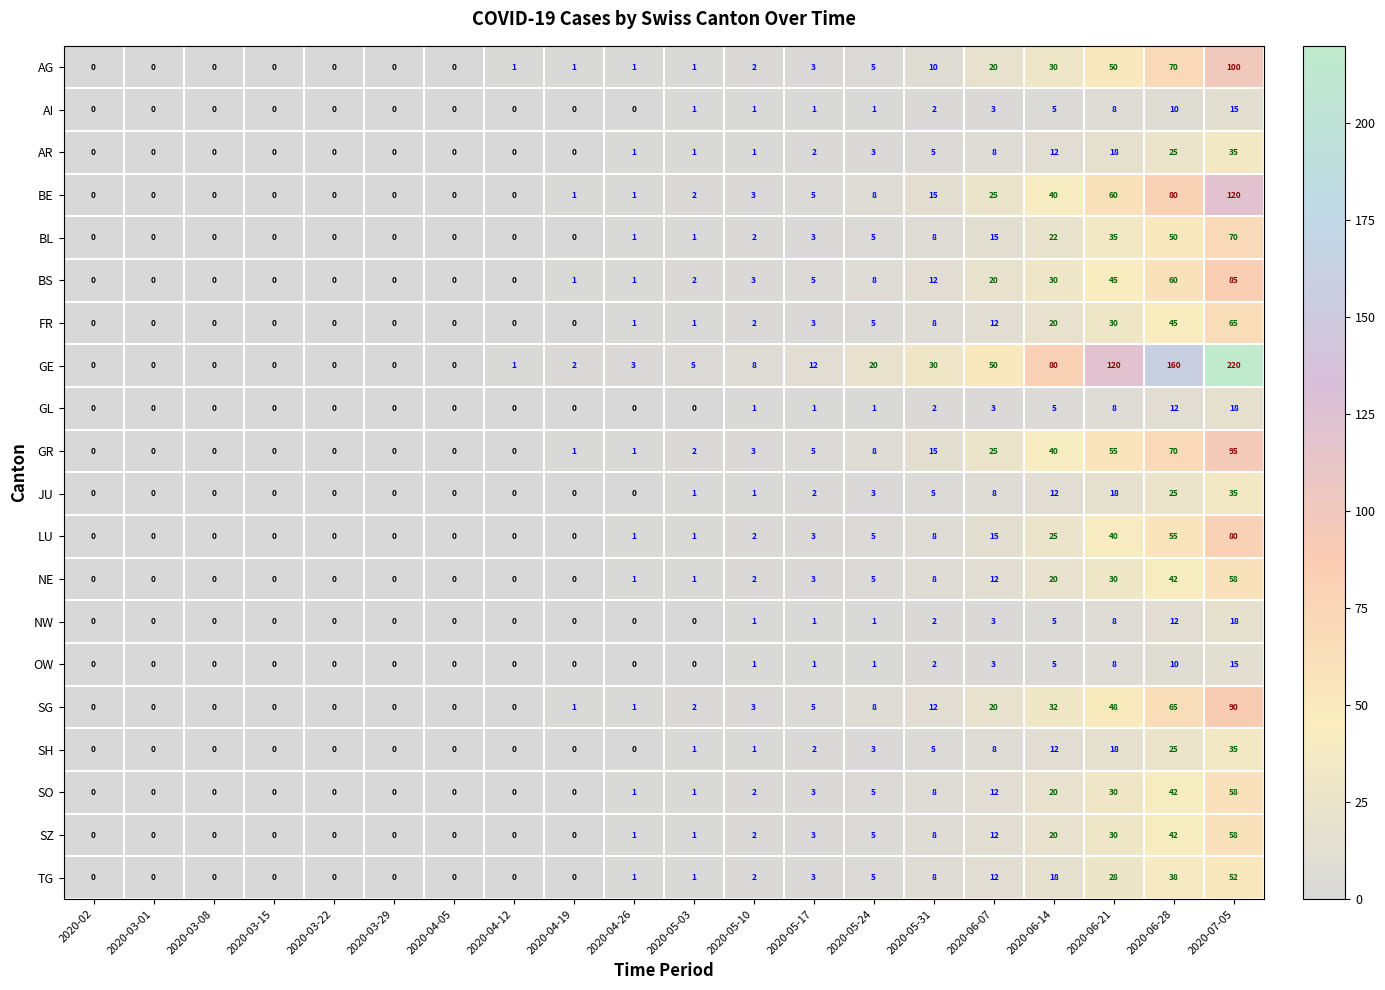

How many distinct data groups are displayed?

20